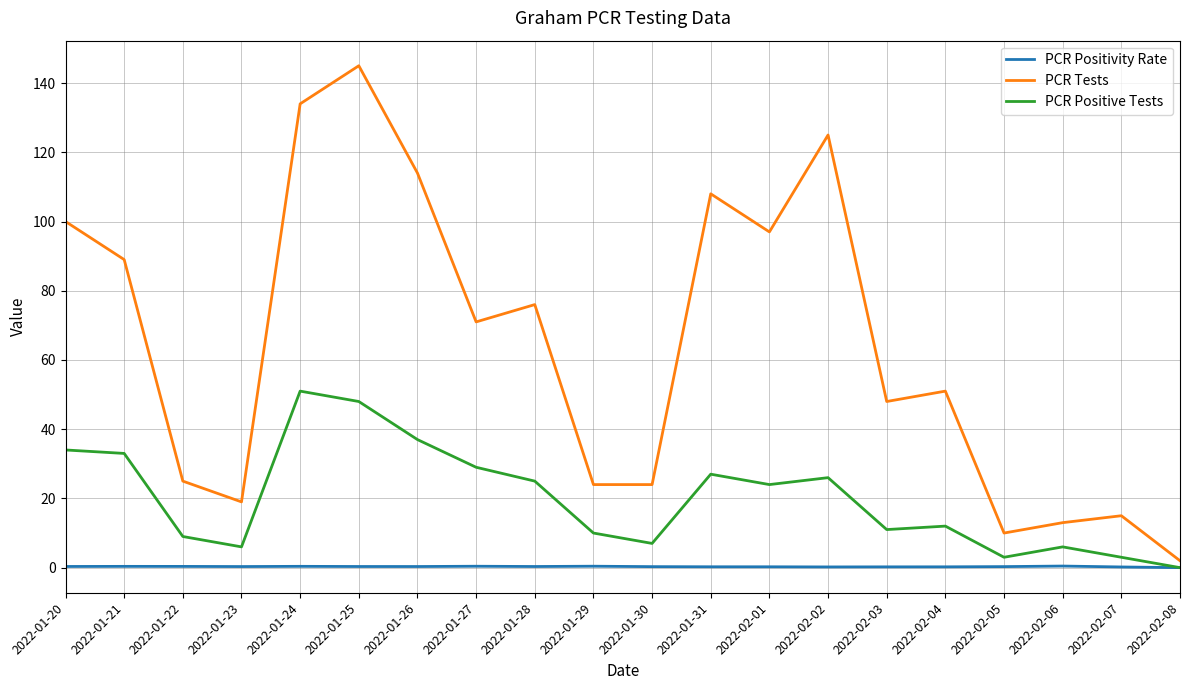

The PCR Tests series shows 12.6 at 2022-01-22. True or false?

False